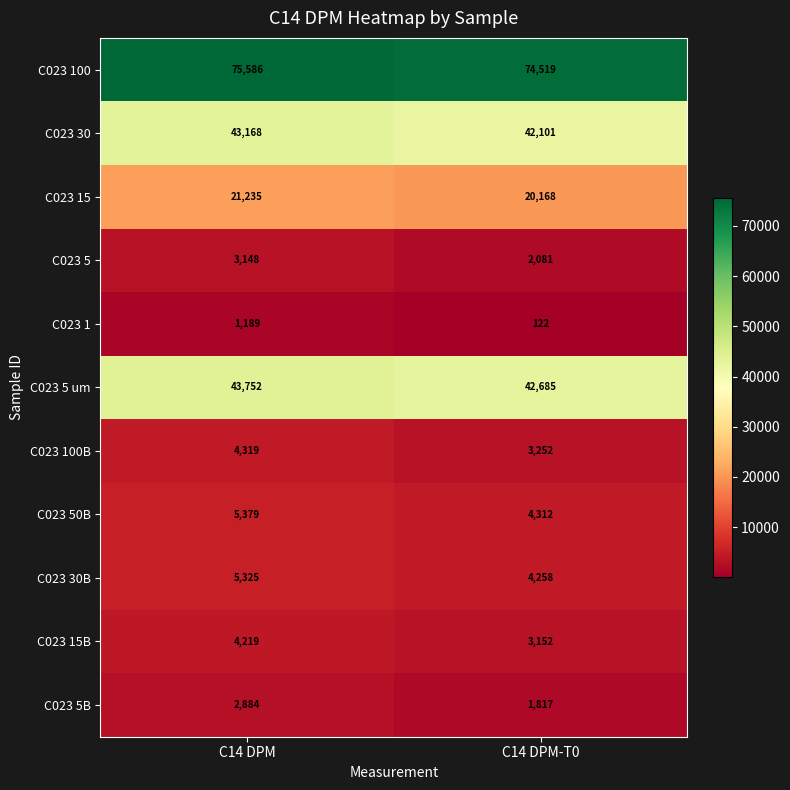

Rank the series by their maximum value, from highest to lowest.

C023 100, C023 5 um, C023 30, C023 15, C023 50B, C023 30B, C023 100B, C023 15B, C023 5, C023 5B, C023 1